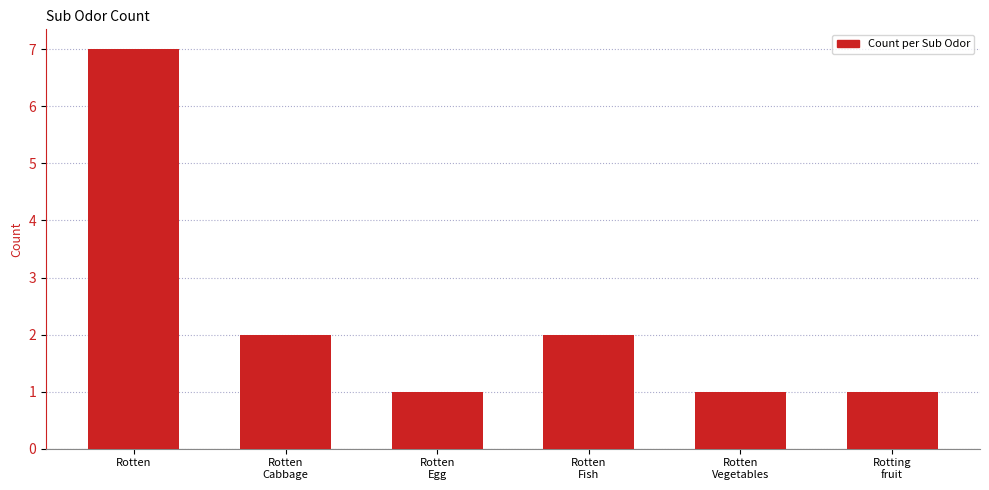

What is the maximum value shown in the chart?

7